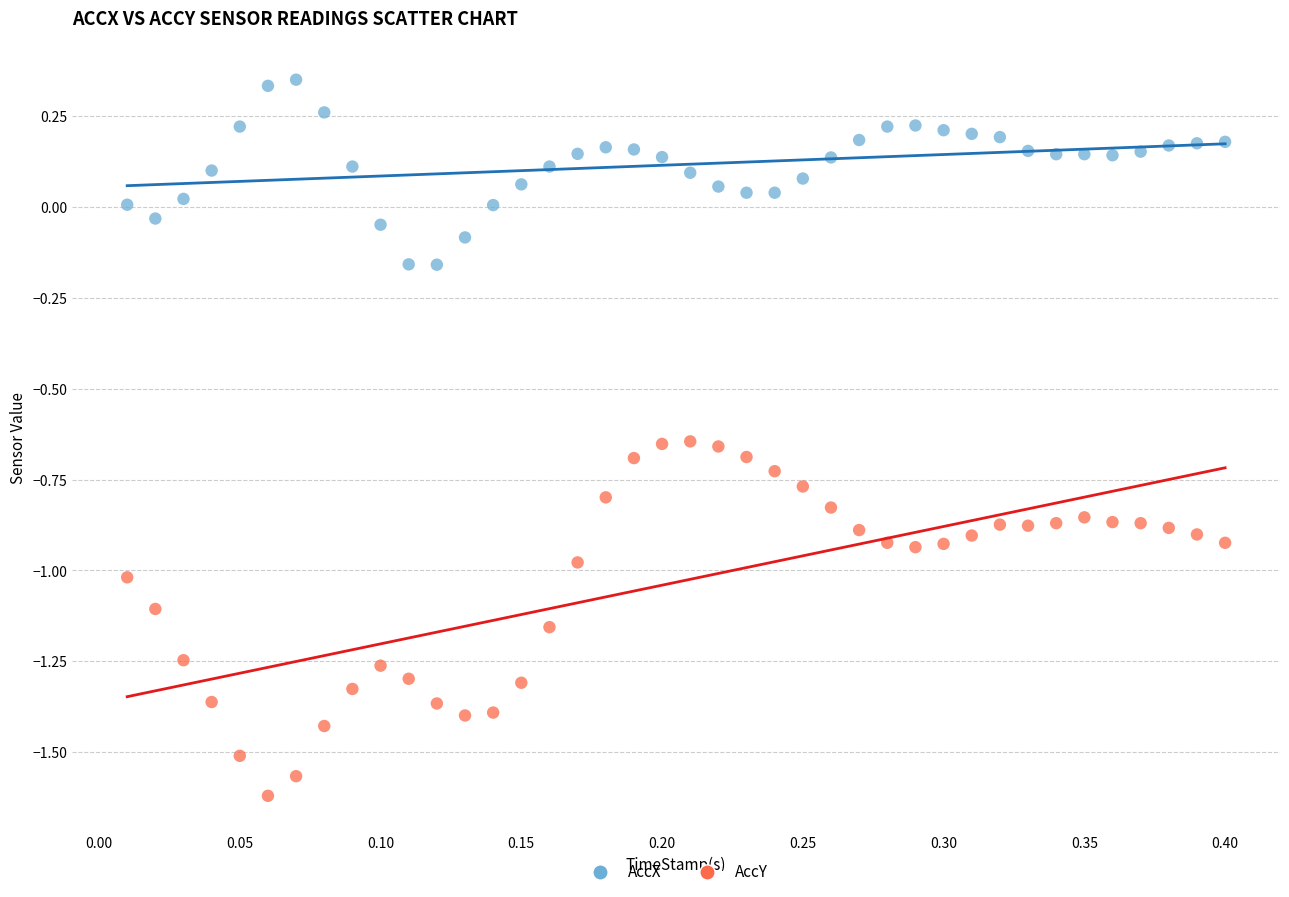

Which series reaches the maximum Y coordinate?

AccX